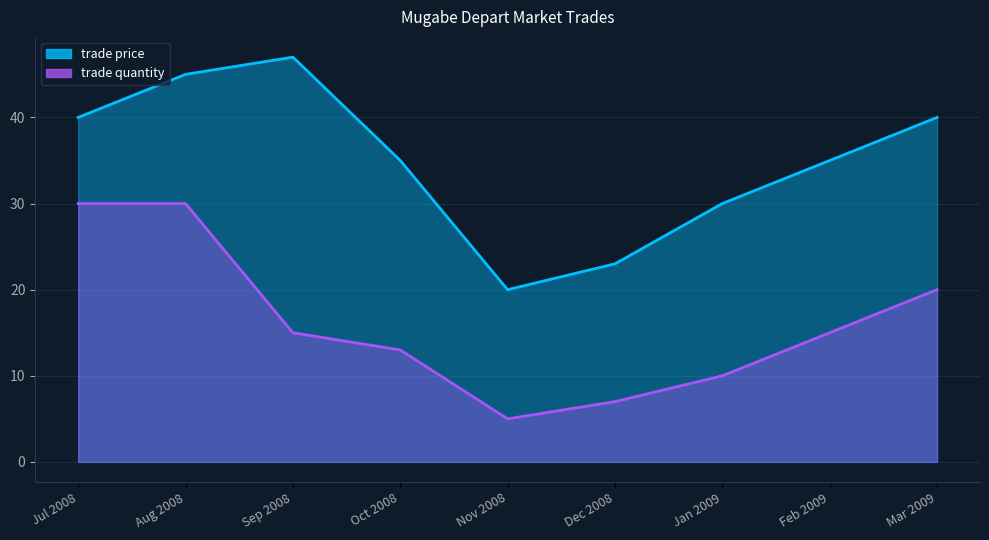

Which has a higher value, Mar 2009 or Jan 2009?

Mar 2009